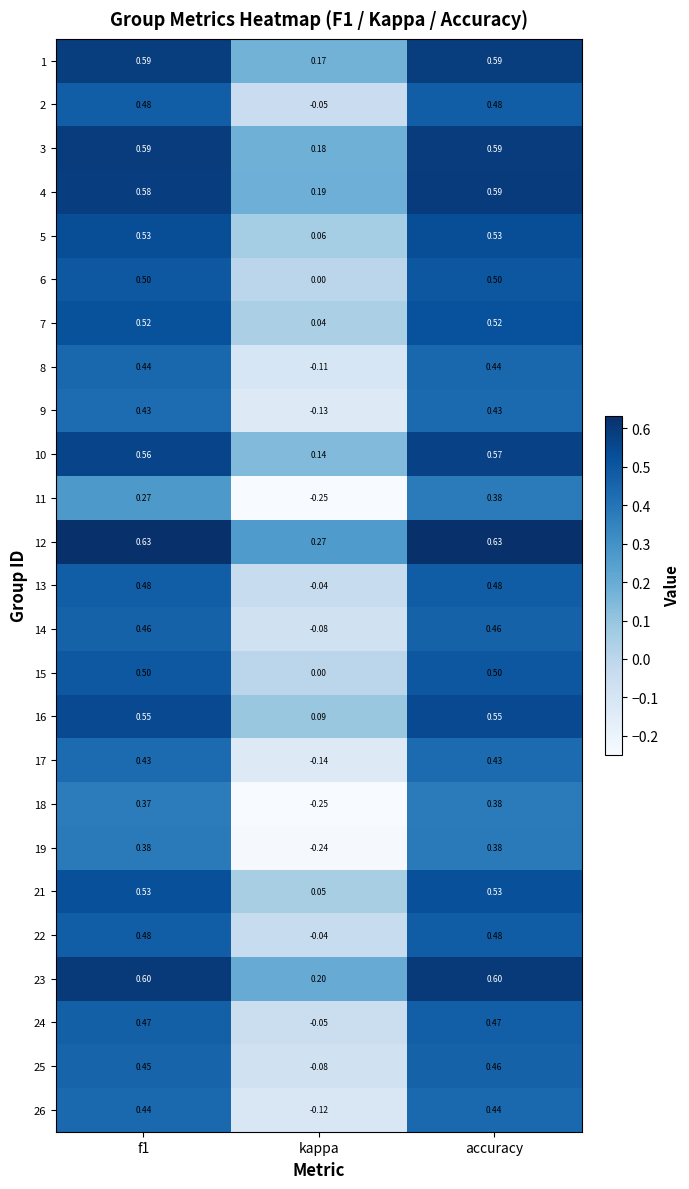

At which category is the sum across all series the highest?

accuracy